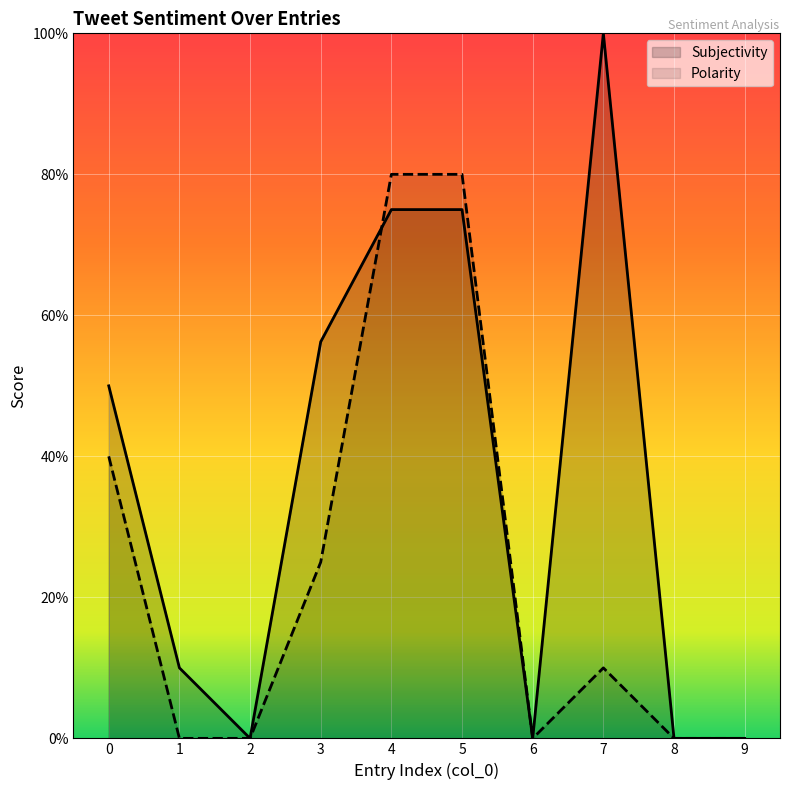

Is the value of Polarity at 0 greater than the value of Subjectivity at 8?

Yes